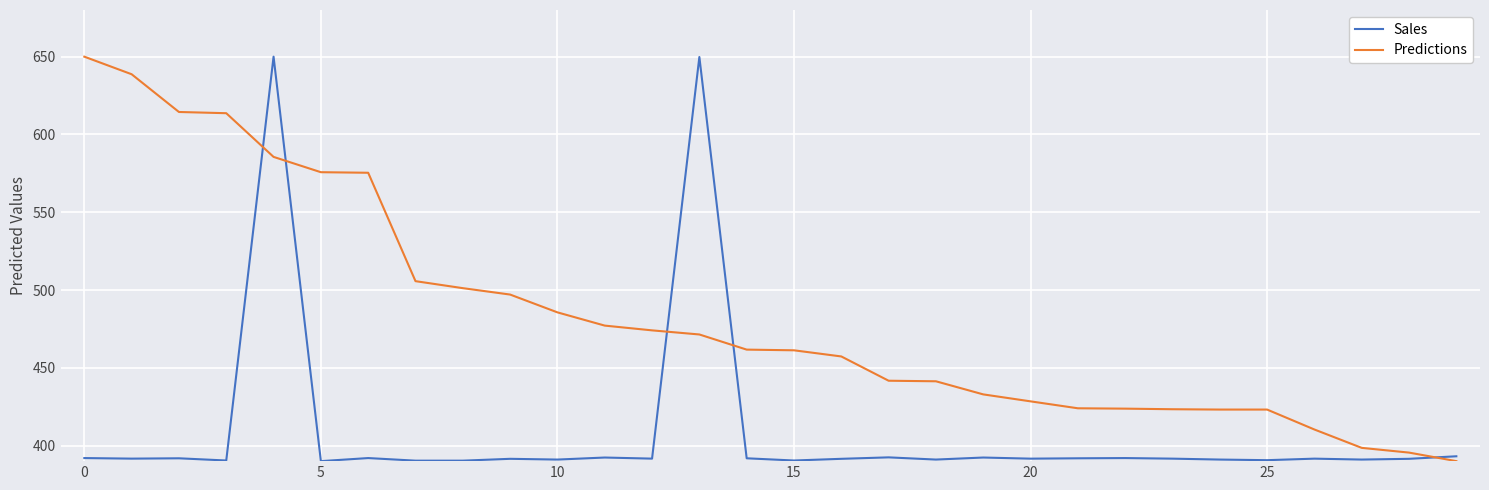

True or false: Sales and Predictions intersect in this chart.

True